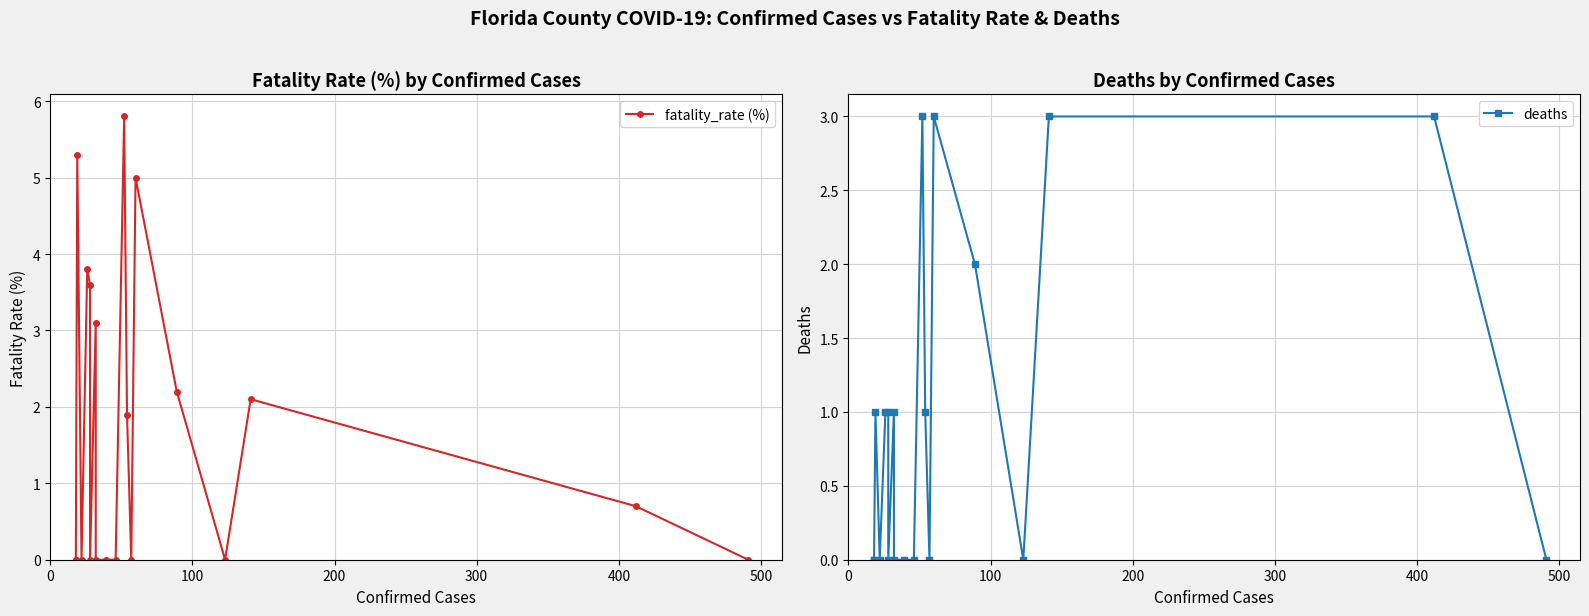

List the series in order of their peak value, highest first.

fatality_rate (%), deaths